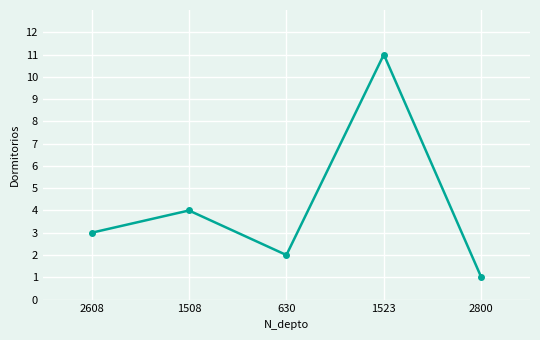

List the labels in order of value, largest first.

1523, 1508, 2608, 630, 2800